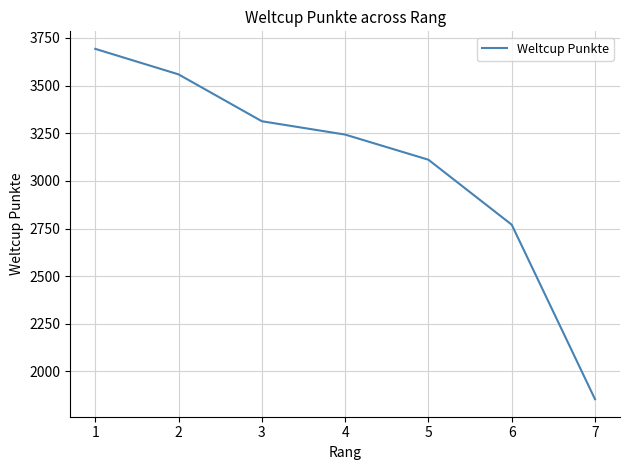

Approximately how many times larger is the value at 3 compared to 1?

0.9